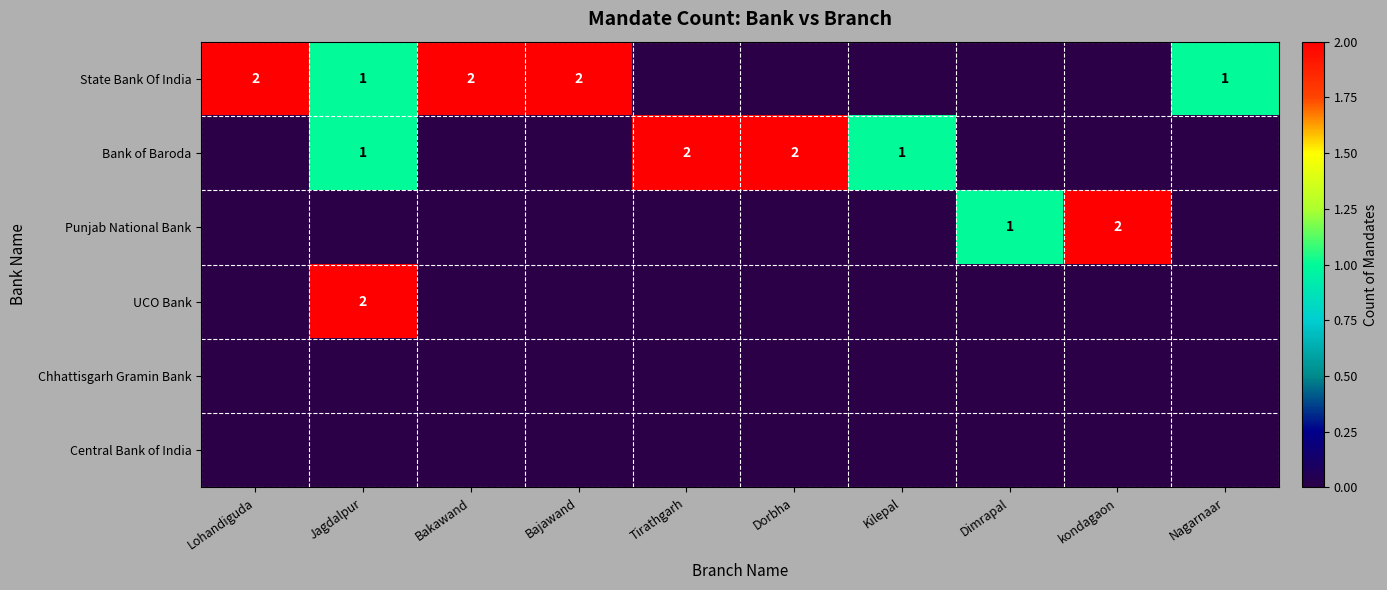

Is it true that State Bank Of India equals 2 at Bajawand?

True